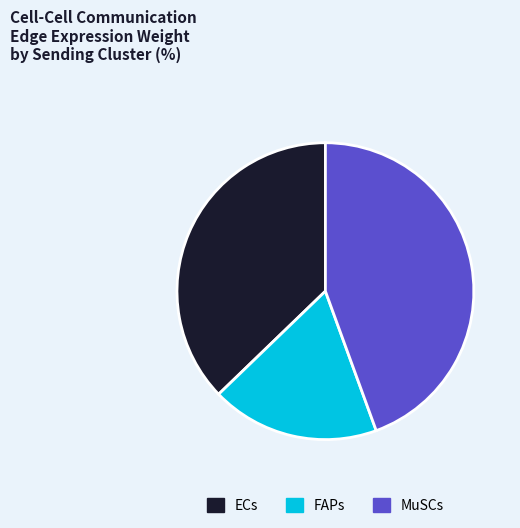

How many segments does this pie chart have?

3